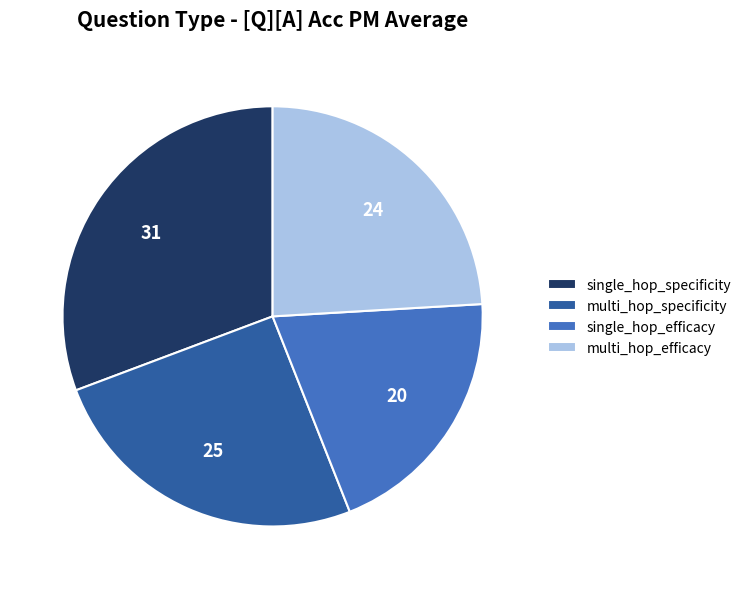

How many slices are in this pie chart?

4